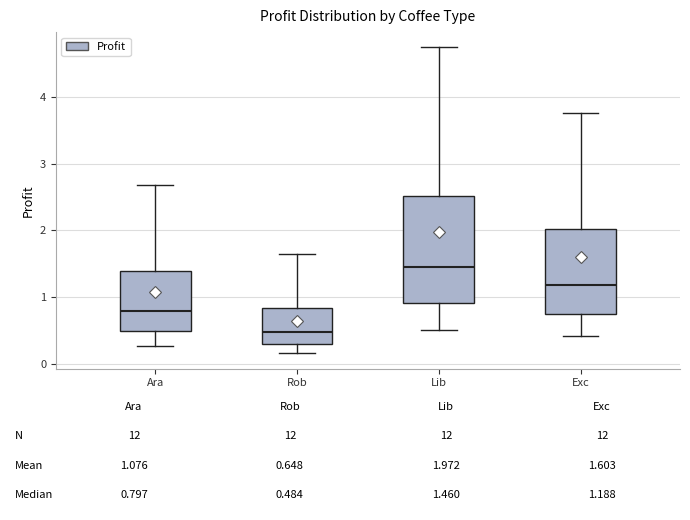

Which box's median line is the highest?

Lib